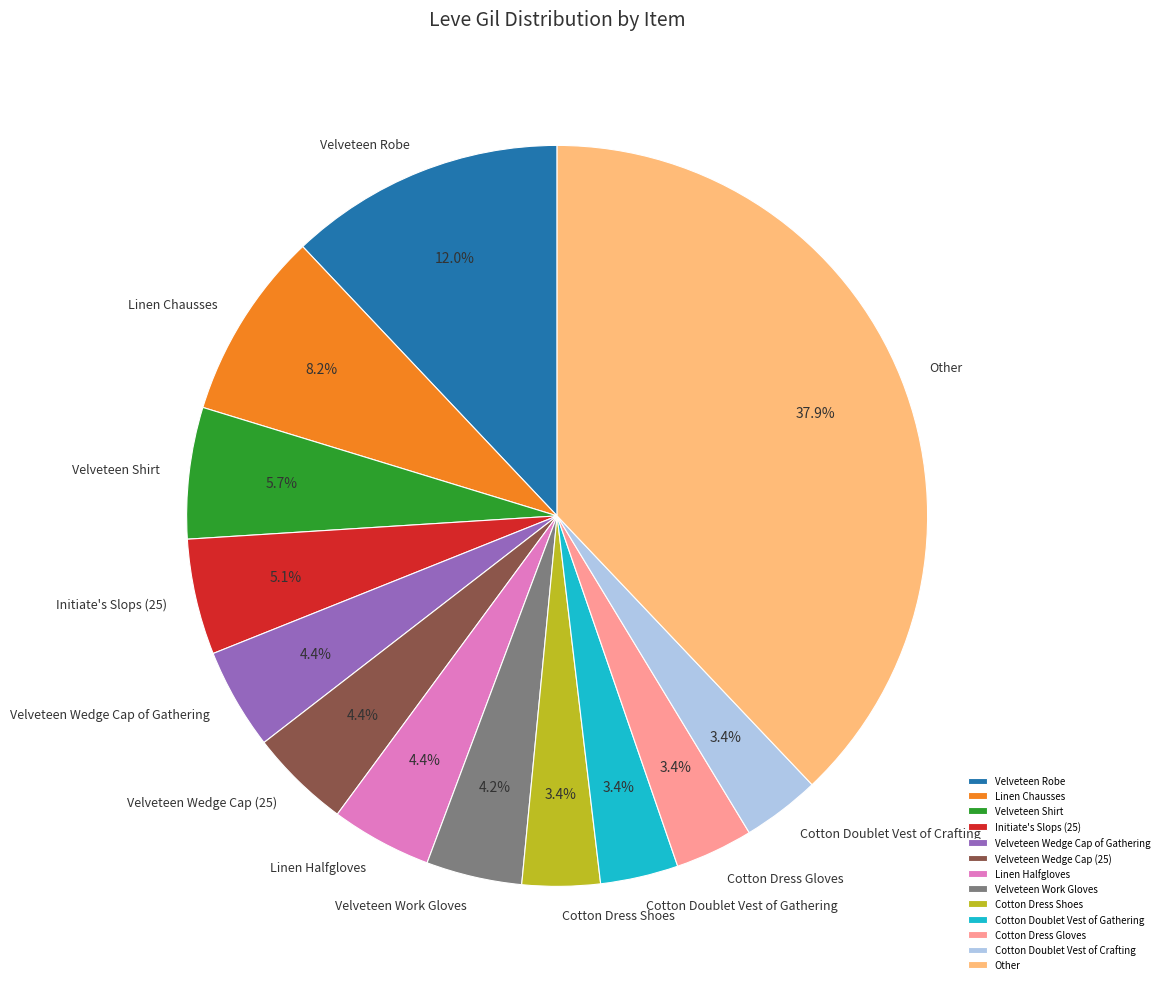

To the nearest percent, what percentage of the pie is Initiate's Slops (25)?

5%